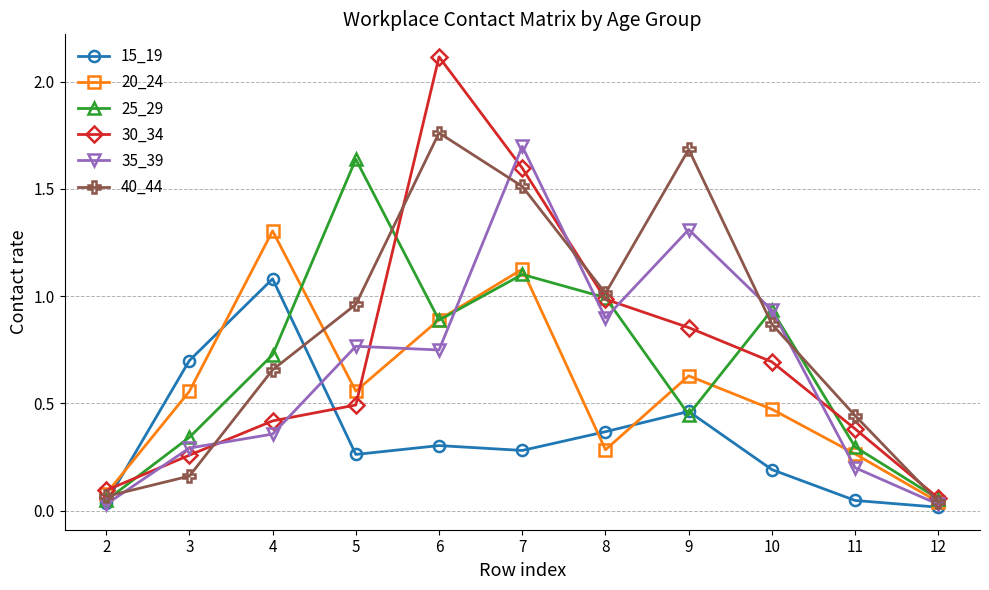

What is the value of the 40_44 point at the 8th from the left?

1.7